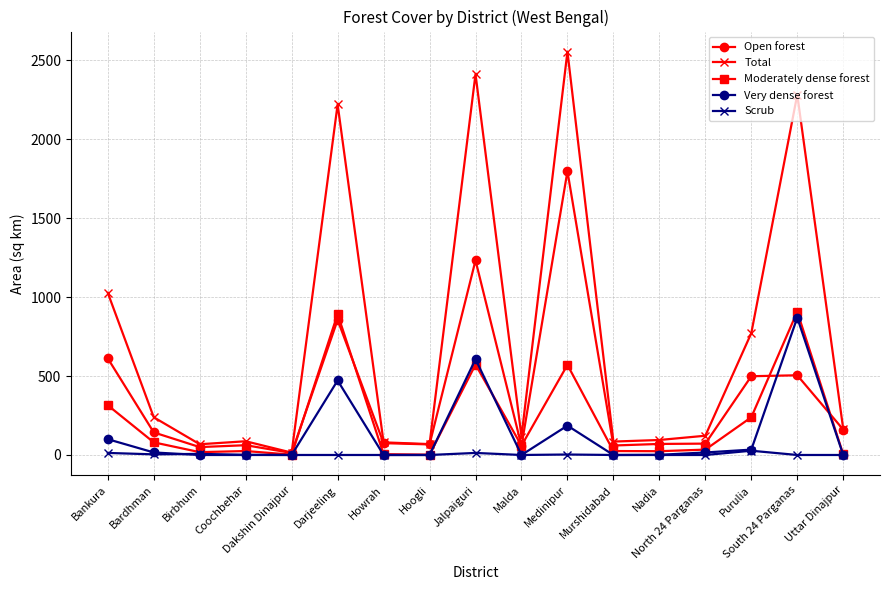

Is it true that Open forest equals 880 at Medinipur?

False